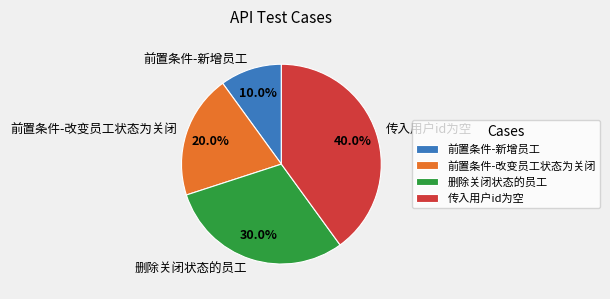

To the nearest percent, what portion does 传入用户id为空 represent?

40%